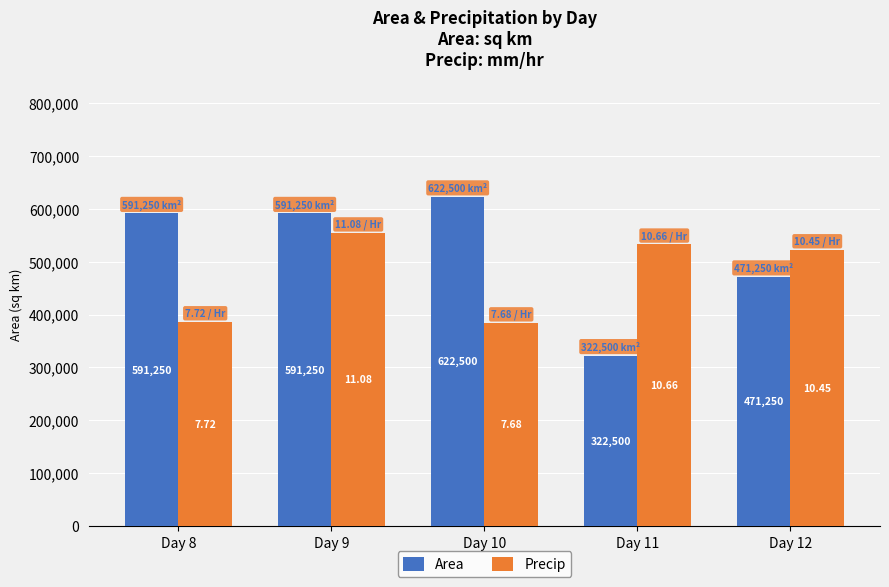

Which series has the largest total across all categories?

Area